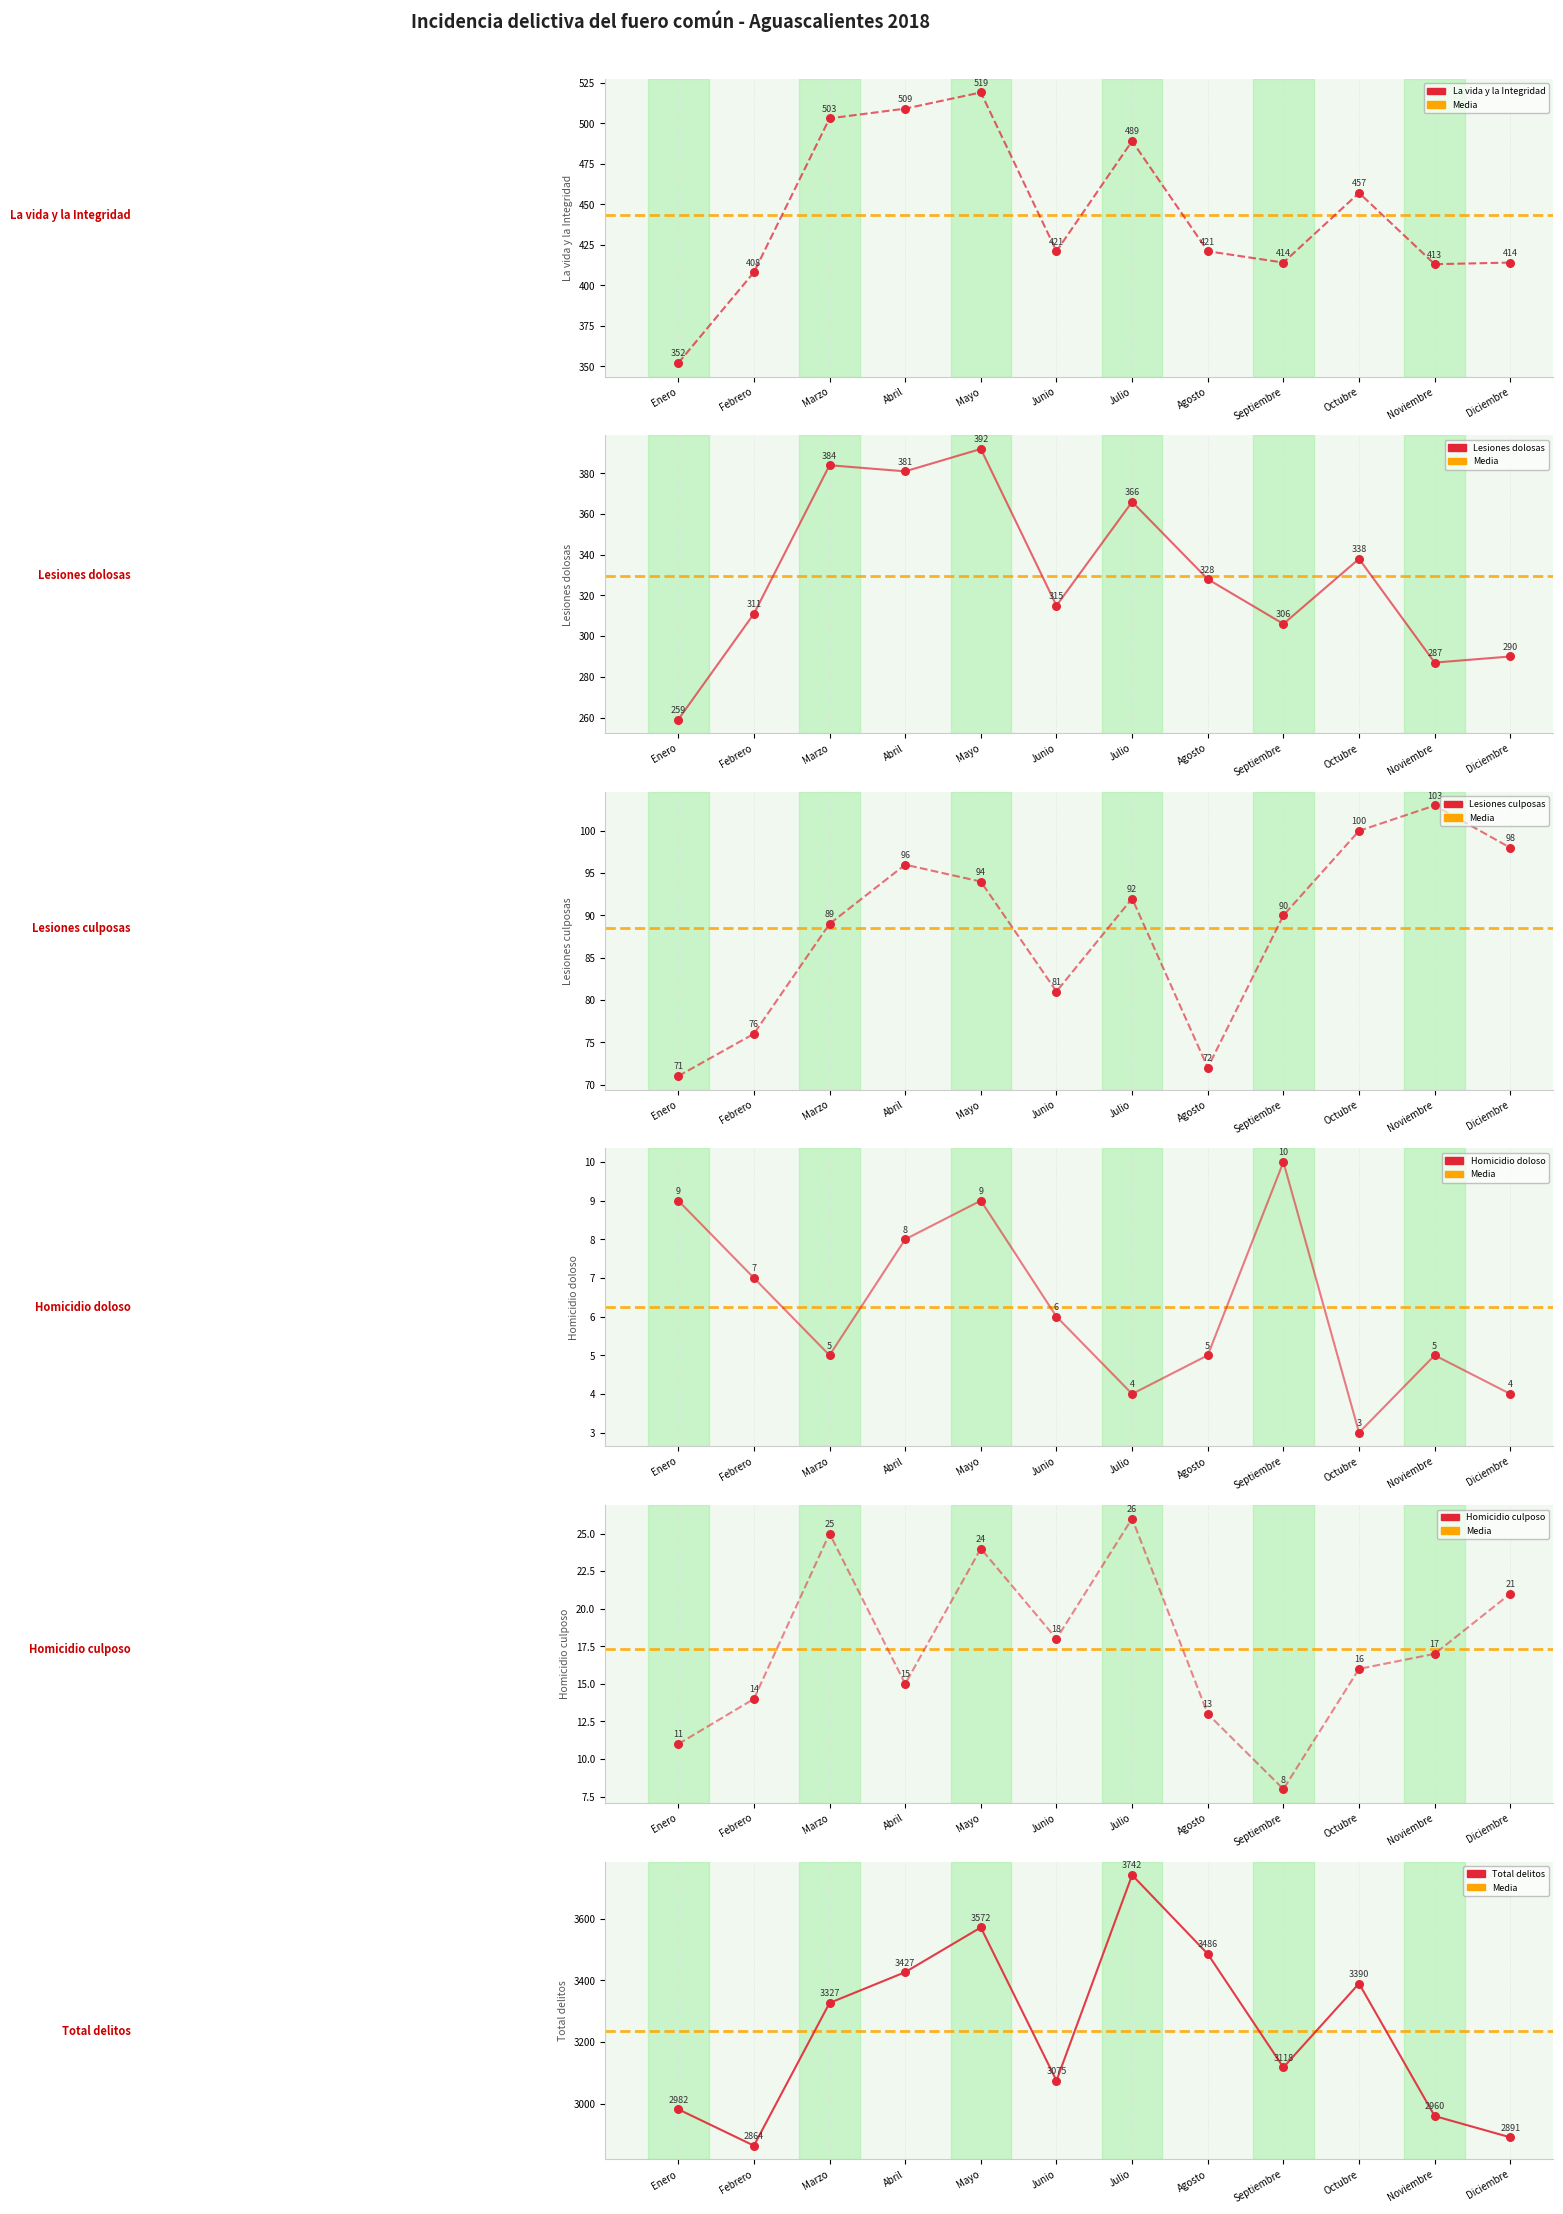

Which series has the largest Y range (max minus min)?

Total delitos